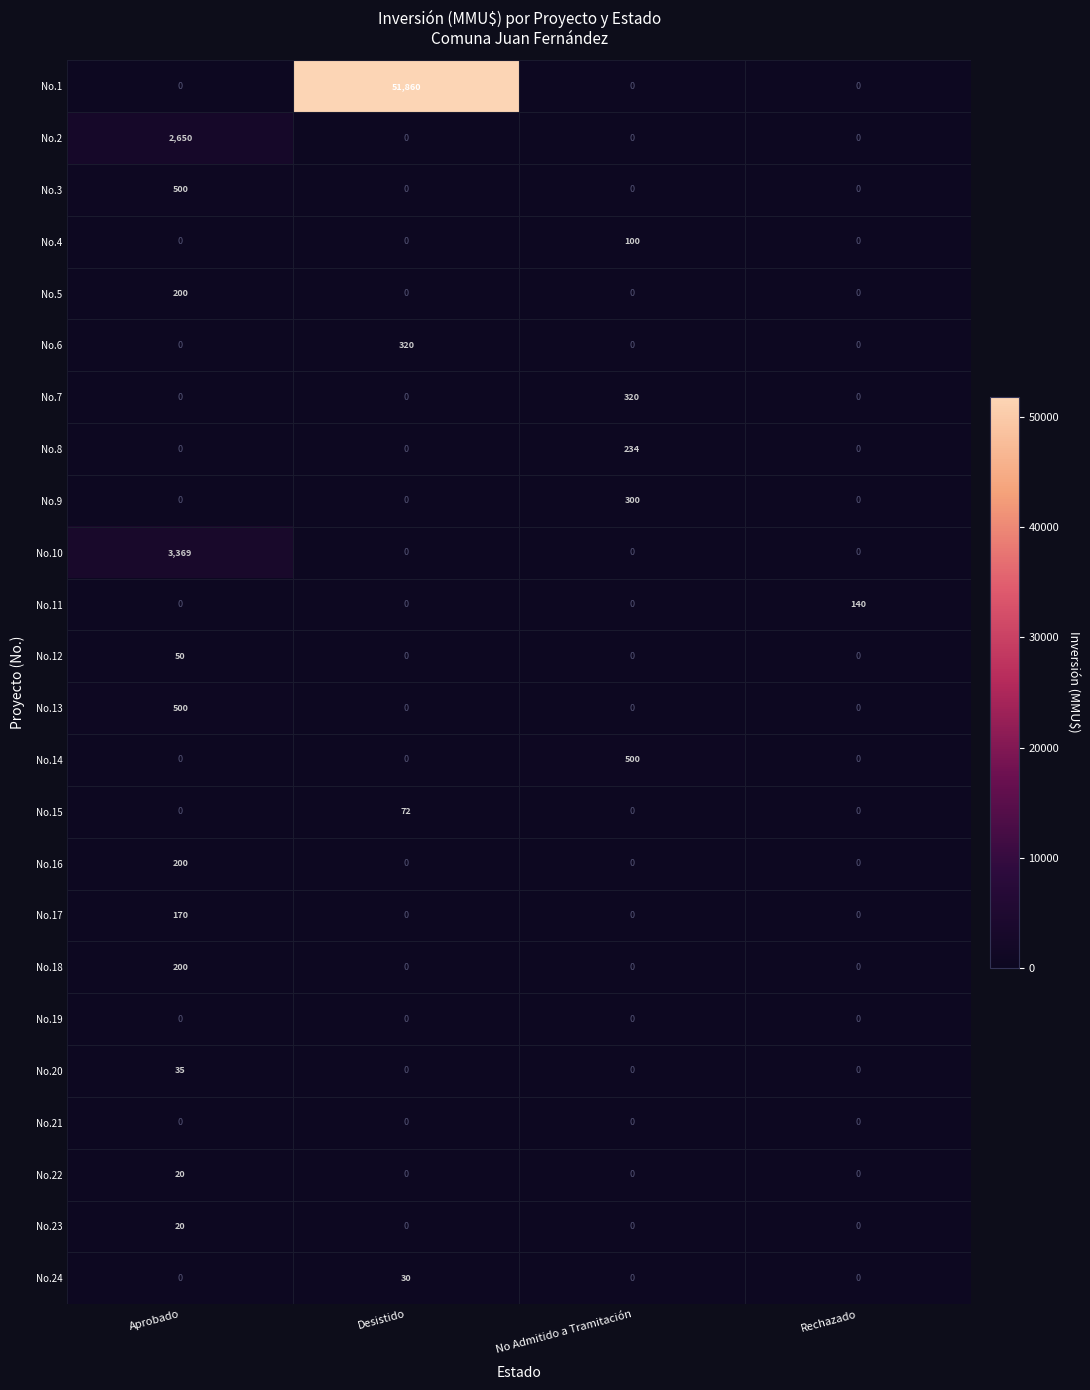

Which series has the largest total across all categories?

No.1